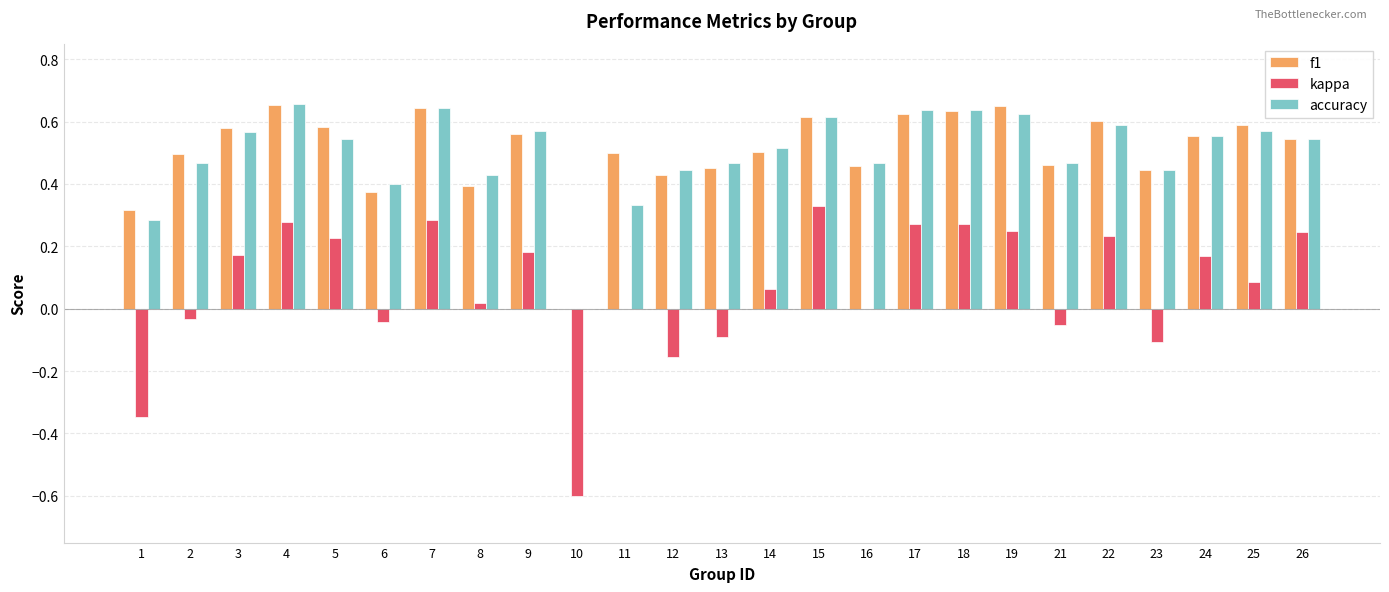

Is the value of accuracy at 25 greater than the value of f1 at 21?

Yes